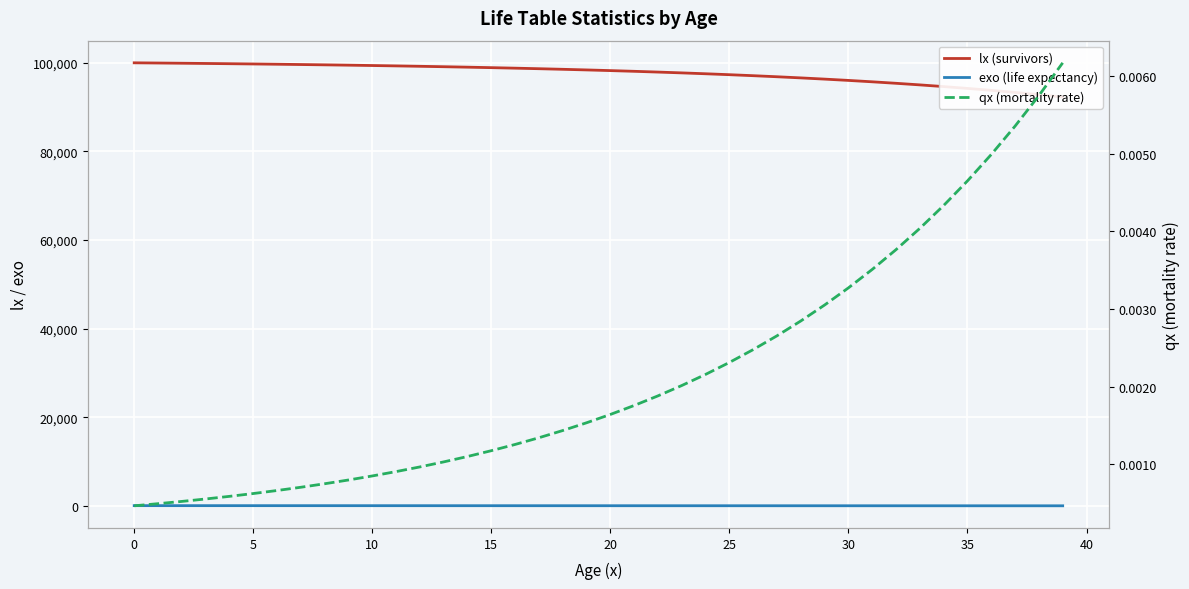

True or false: lx (survivors) and exo (life expectancy) intersect in this chart.

False